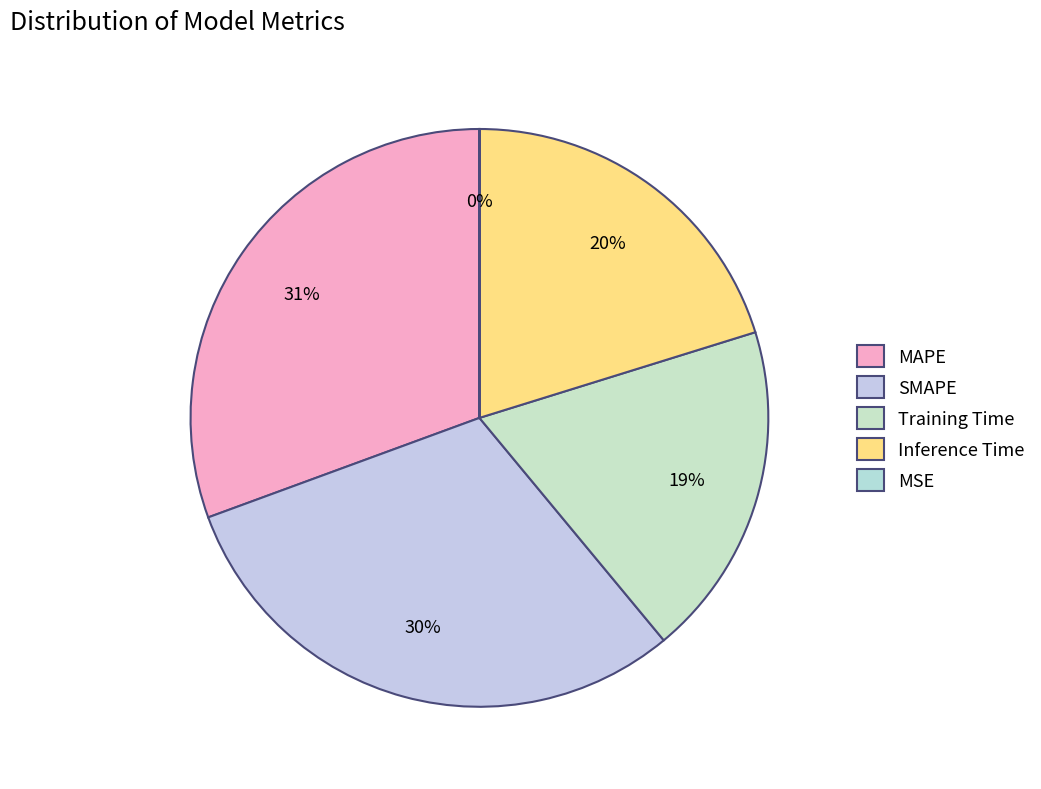

To the nearest percent, what percentage of the pie is Inference Time?

20%